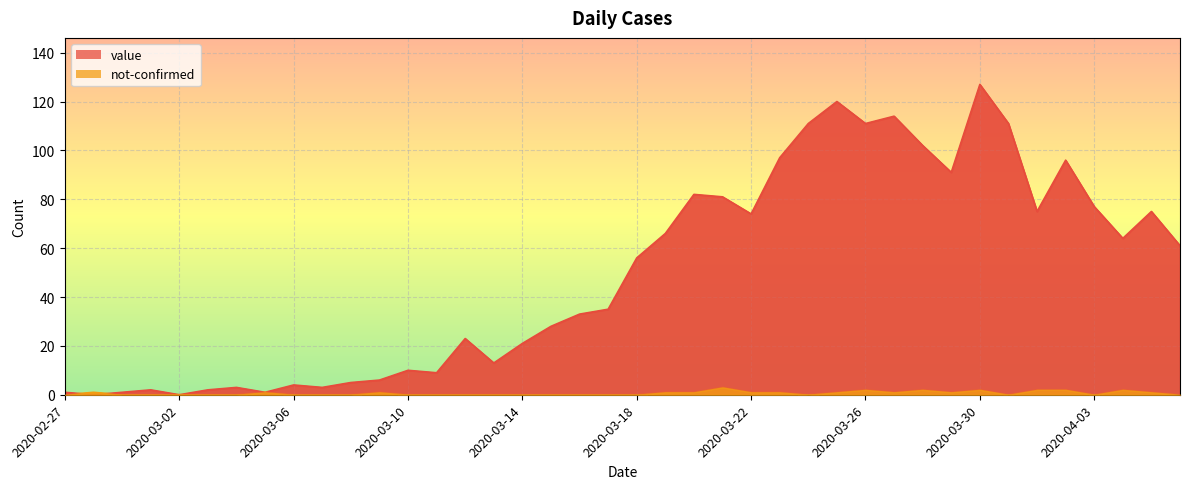

Reading left to right, what are all the values shown in this chart?

value: 1	0	1	2	0	2	3	1	4	3	5	6	10	9	23	13	21	28	33	35	56	66	82	81	74	97	111	120	111	114	102	91	127	111	75	96	77	64	75	61
not-confirmed: 0	1	0	0	0	0	0	1	0	0	0	1	0	0	0	0	0	0	0	0	0	1	1	3	1	1	0	1	2	1	2	1	2	0	2	2	0	2	1	0